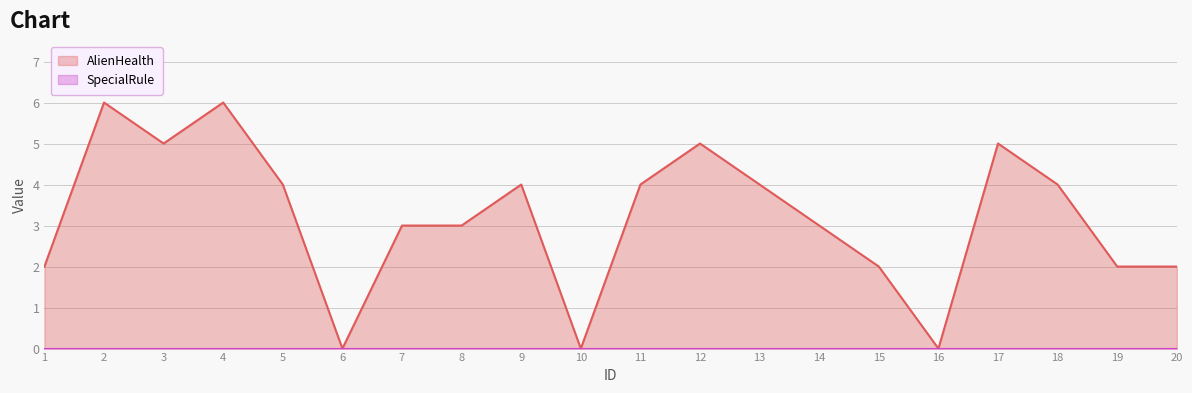

List the labels in order of value, largest first.

2, 4, 3, 12, 17, 5, 9, 11, 13, 18, 7, 8, 14, 1, 15, 19, 20, 6, 10, 16